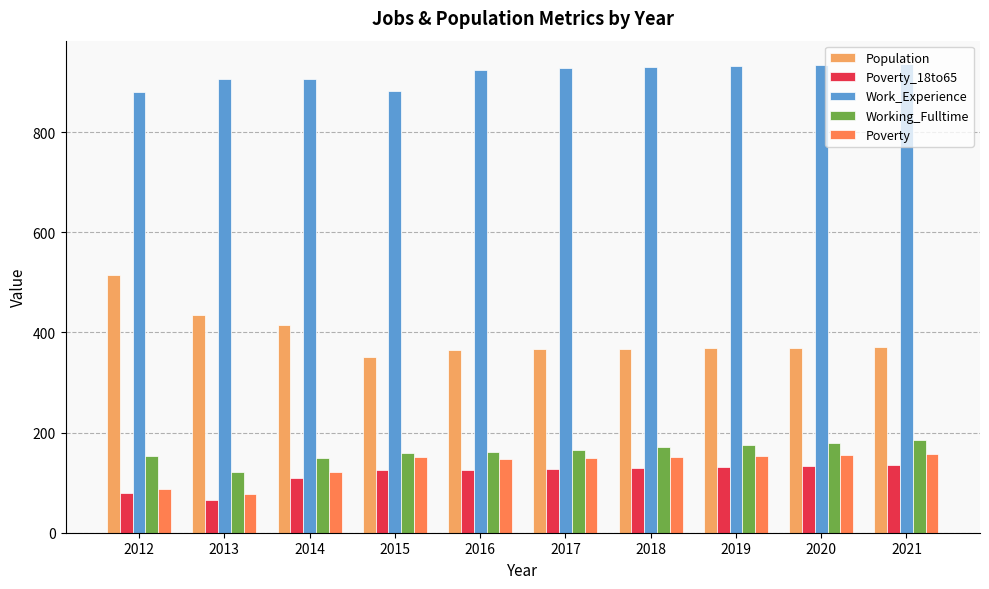

What is the difference between the Work_Experience values at 2012 and 2019?

51